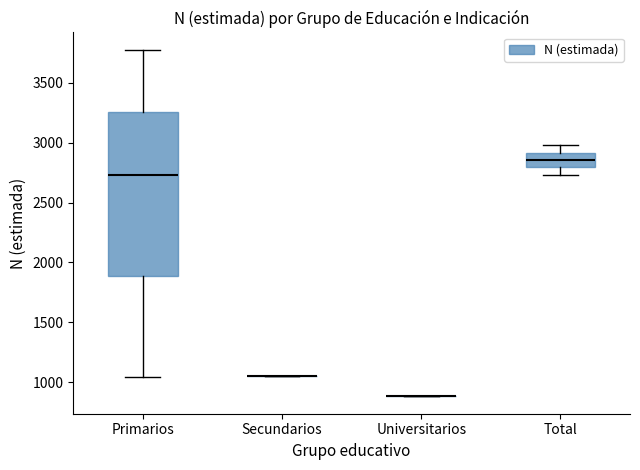

Which box is the tallest, from its lower edge to its upper edge?

Primarios